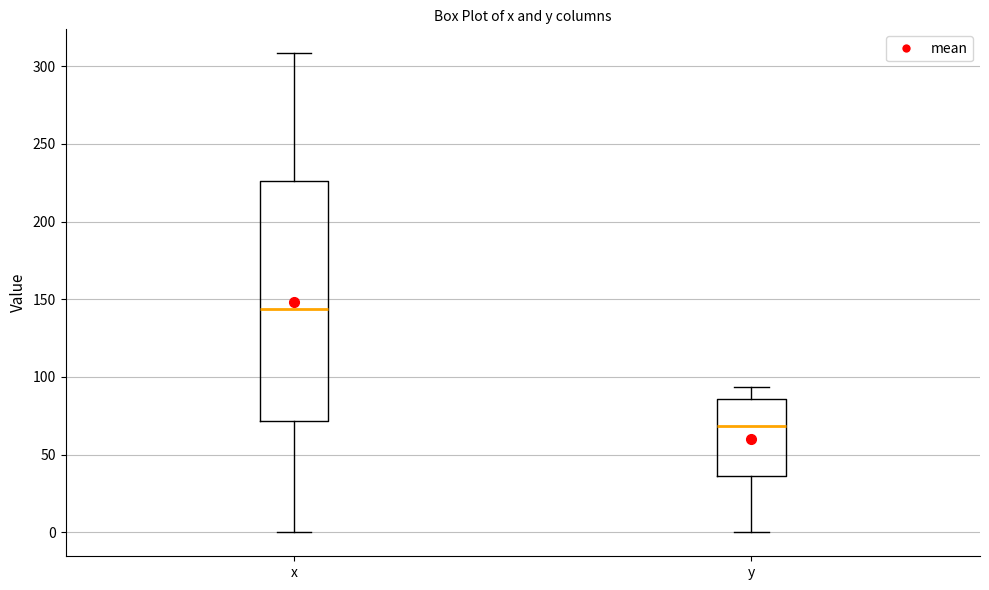

Reading left to right, read every box against the y-axis: the position of its median line, the range the box covers, and the ends of its whiskers. The values are not printed on the chart, so give them approximately, as read against the axis.

x: median 145, box 70 to 225, whiskers 0 to 310
y: median 70, box 35 to 85, whiskers 0 to 95